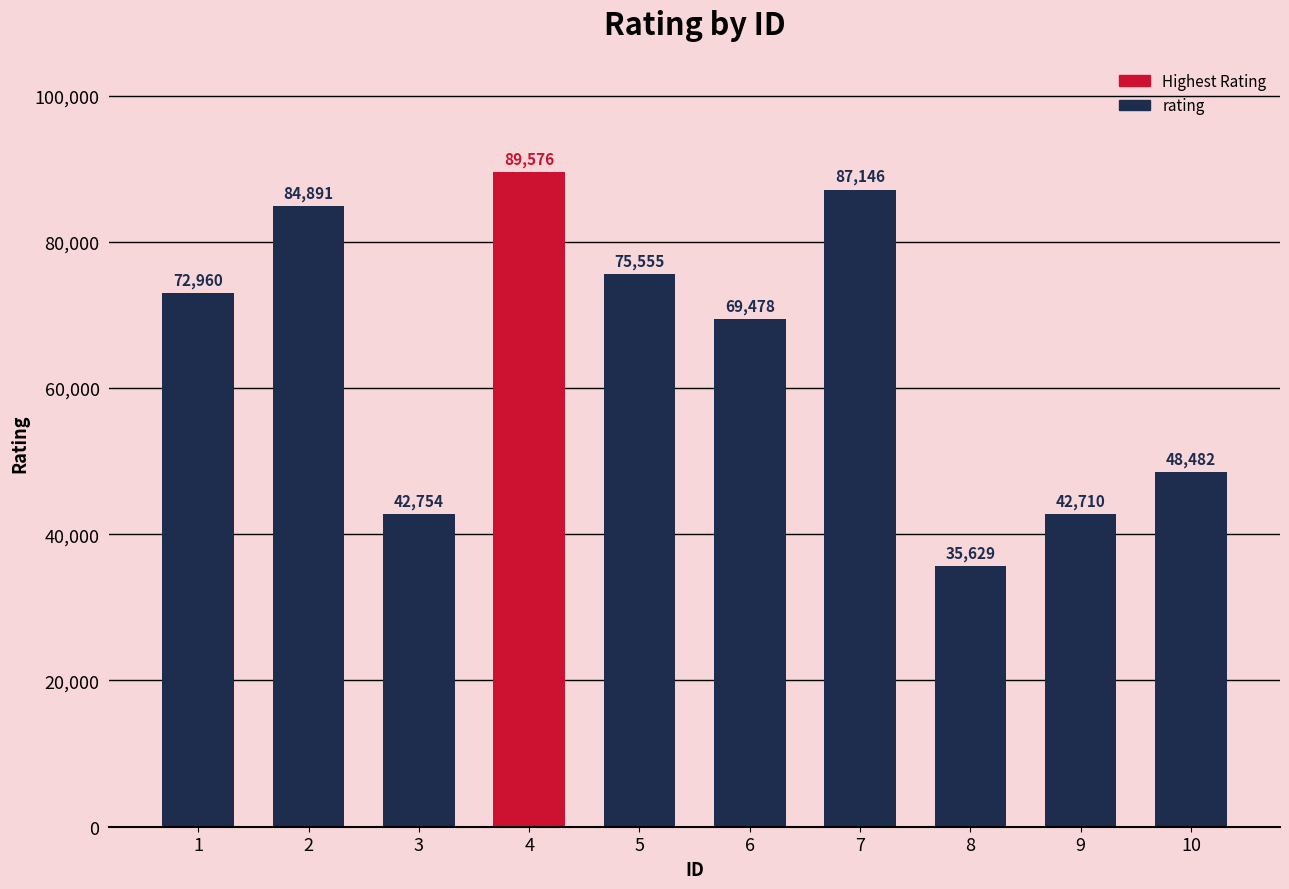

What is the difference between the maximum and minimum values?

53947